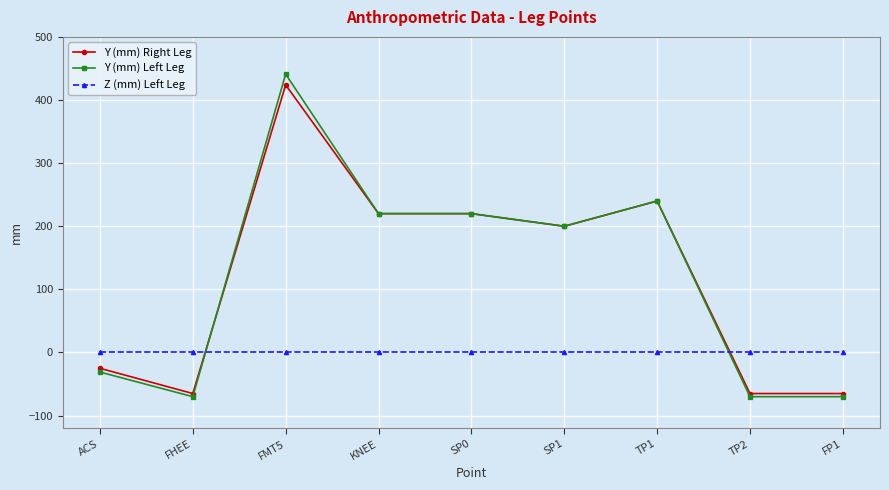

How many series are shown in this chart?

3